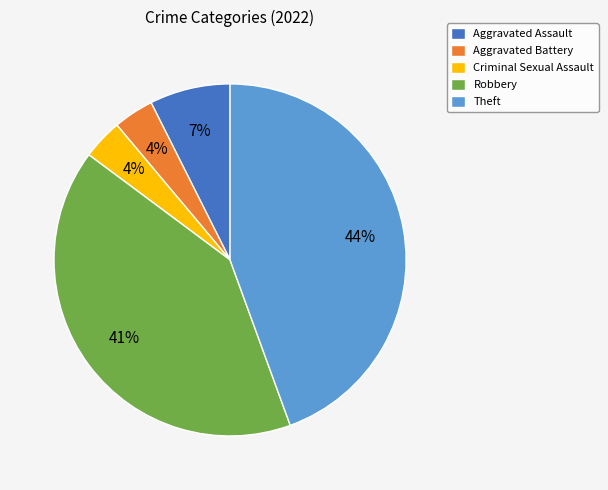

How many segments does this pie chart have?

5